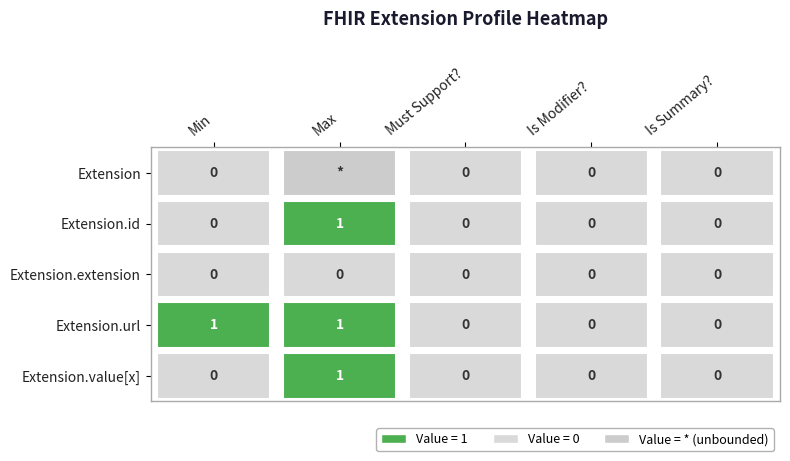

At how many categories does at least one series exceed 0?

2